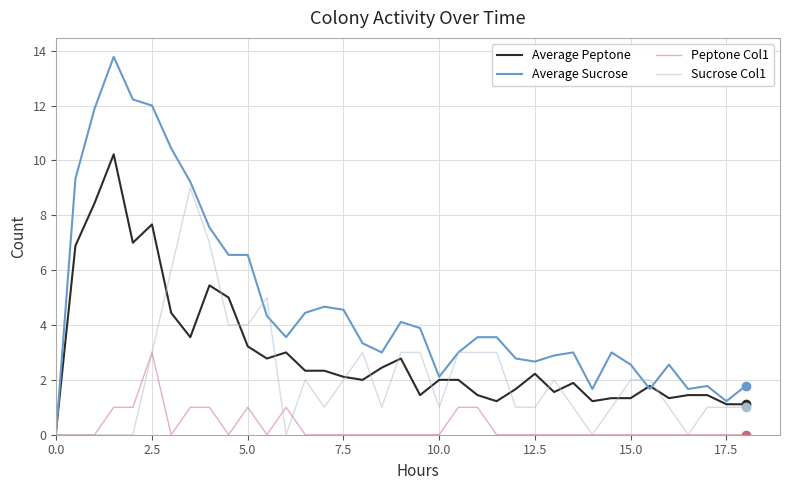

Rank the series by their maximum value, from highest to lowest.

Average Sucrose, Average Peptone, Sucrose Col1, Peptone Col1